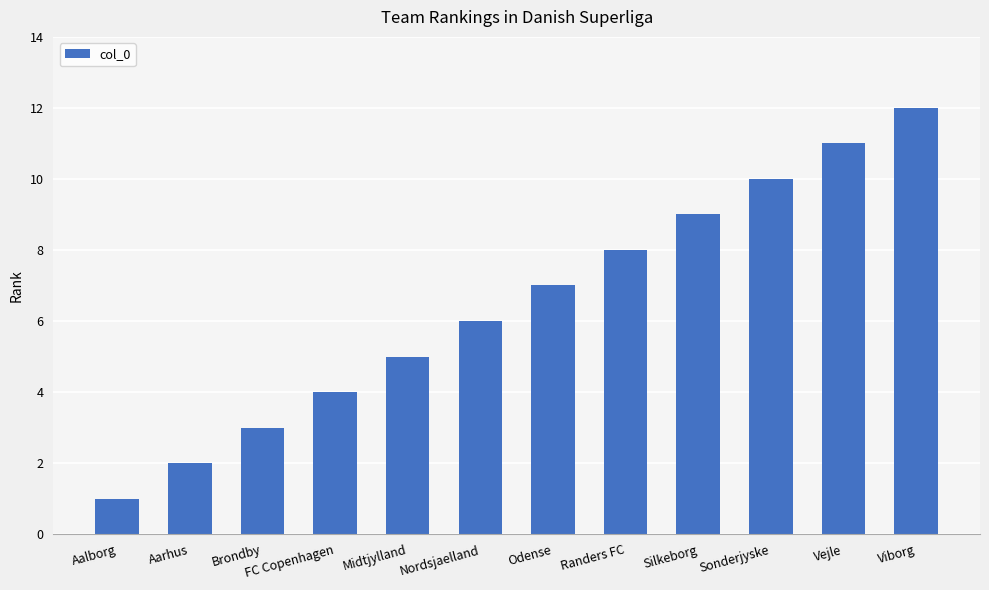

Which category has the lowest value across all series?

Aalborg